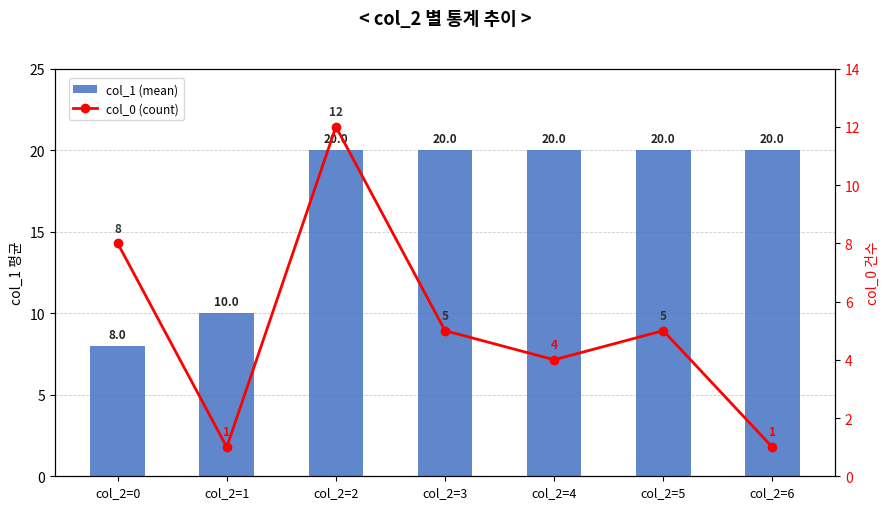

List the labels in order of col_0 (count) value, largest first.

col_2=2, col_2=0, col_2=3, col_2=5, col_2=4, col_2=1, col_2=6